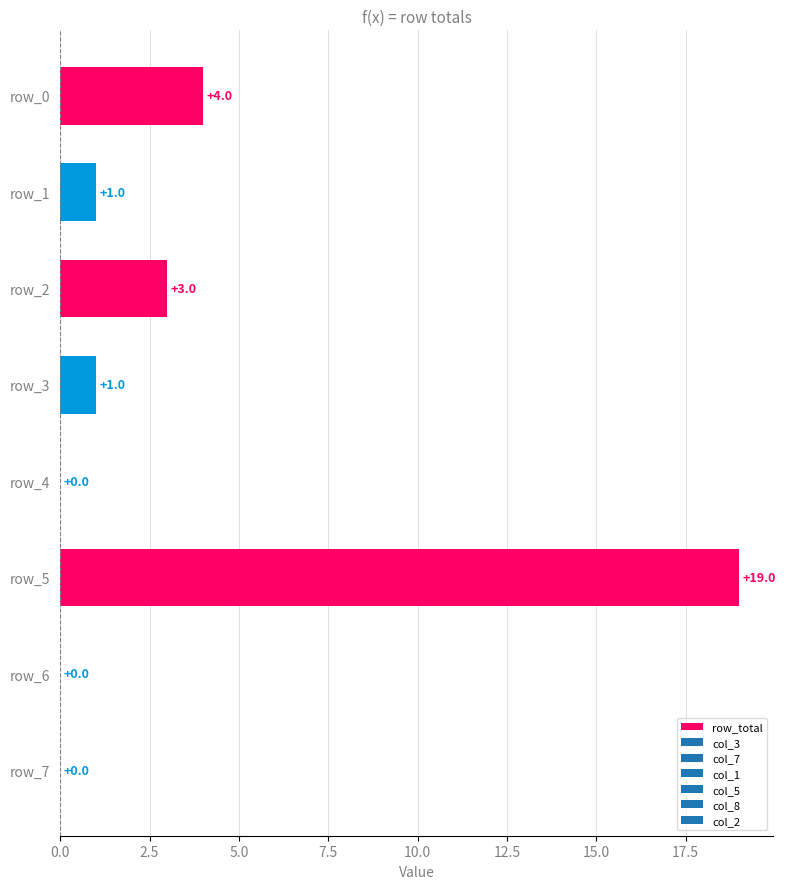

Which has a higher value, row_2 or row_5?

row_5